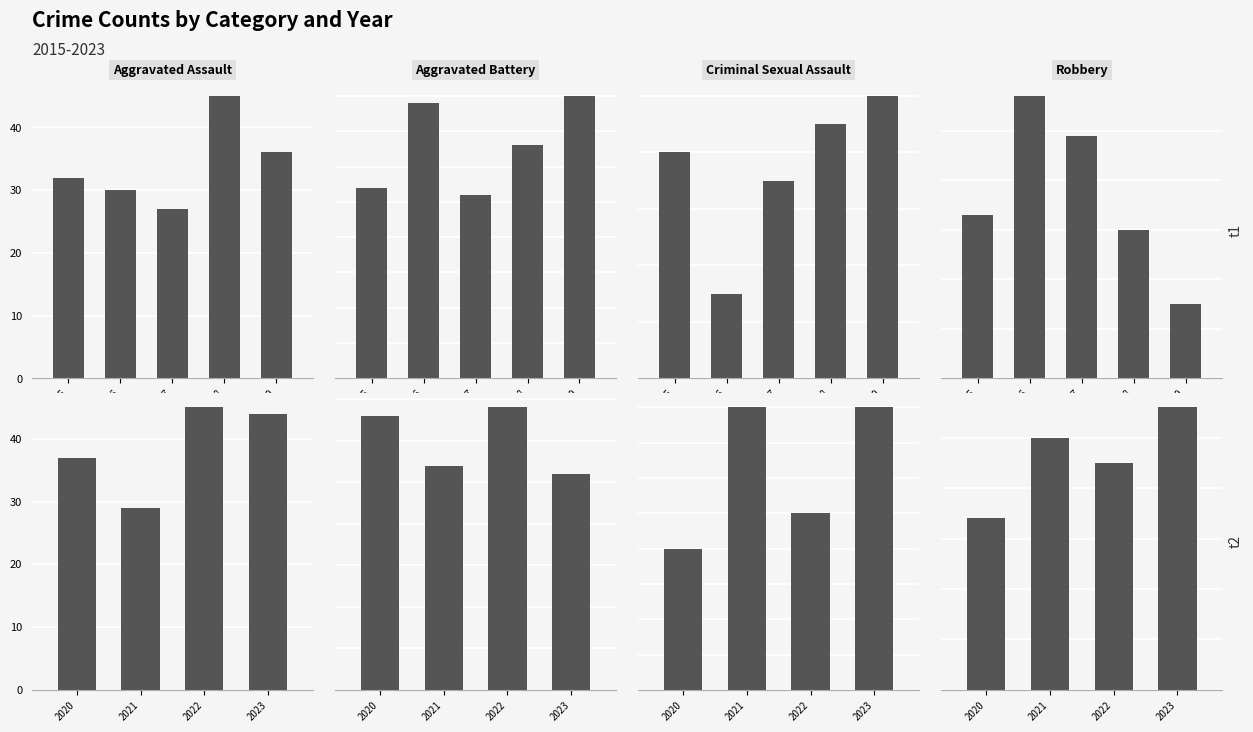

What are all the series names shown in the legend?

Aggravated Assault, Aggravated Battery, Criminal Sexual Assault, Robbery